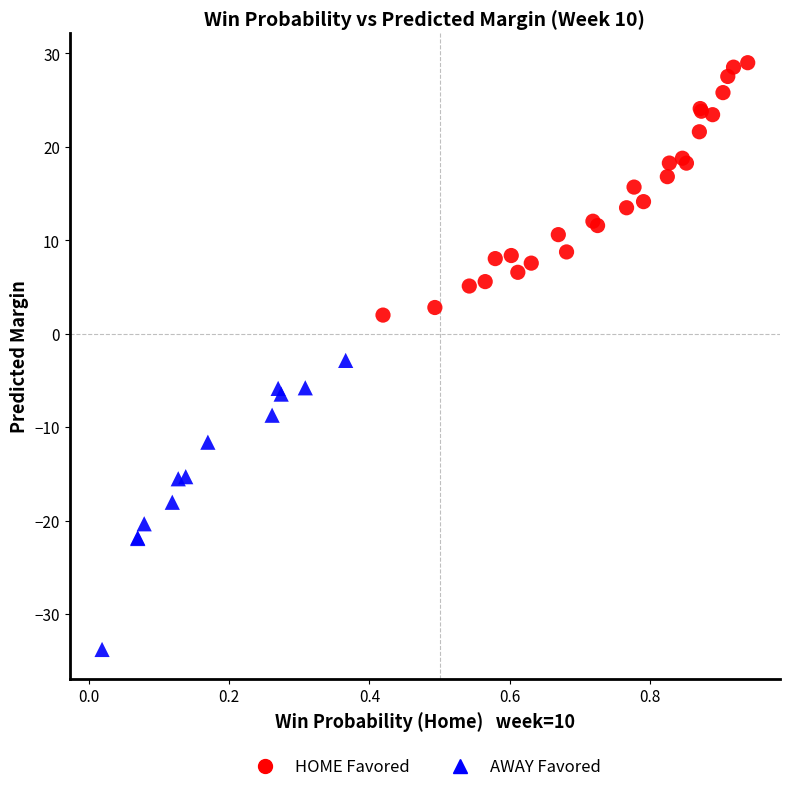

Which series reaches the minimum Y coordinate?

AWAY Favored